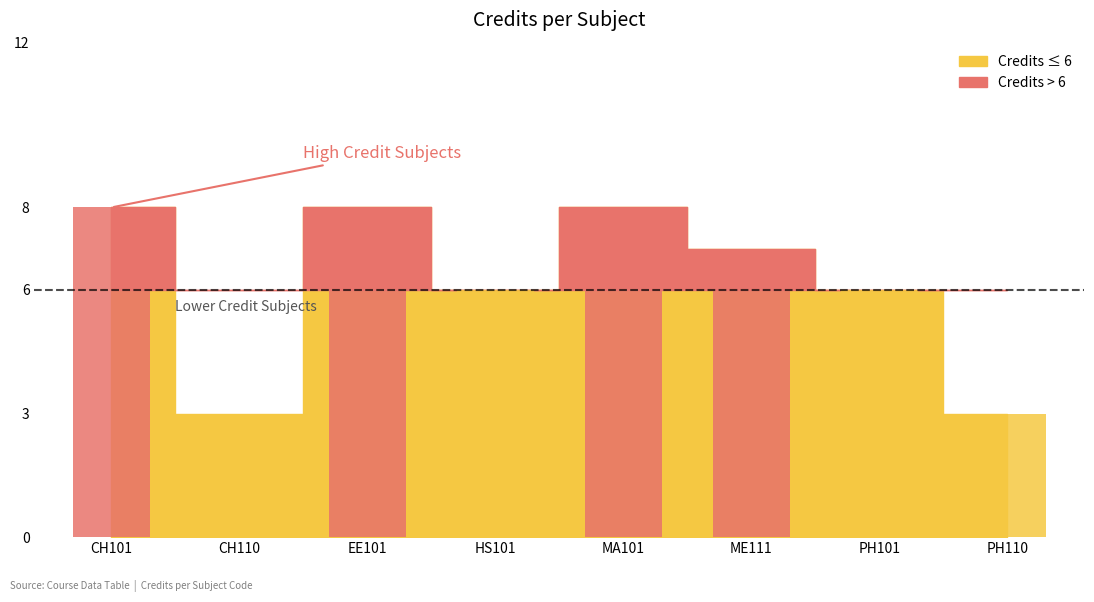

What is the smallest value displayed?

3